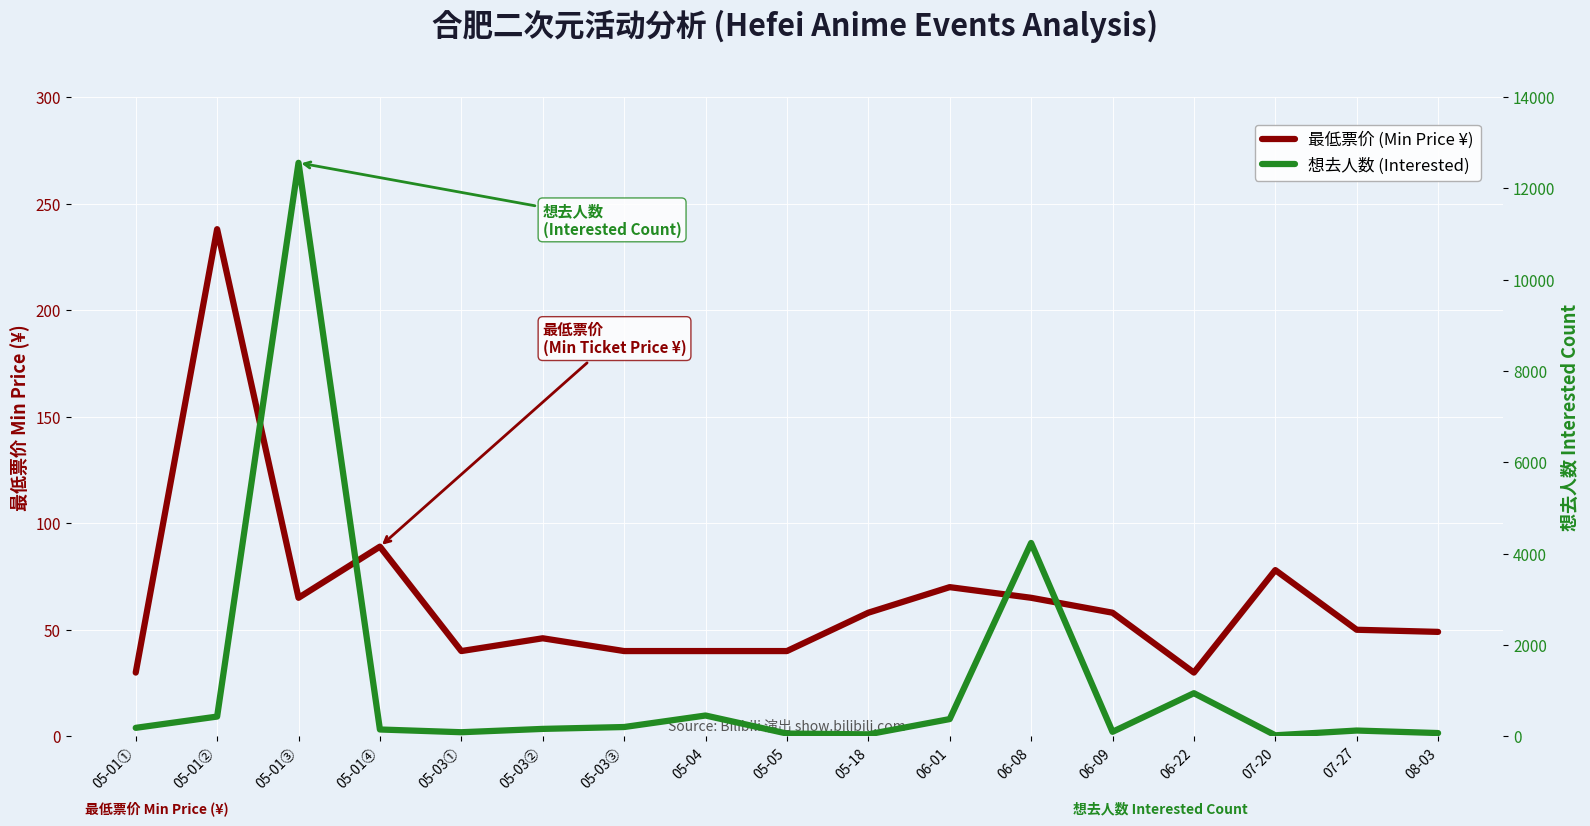

What is the lowest value of the 想去人数 (Interested) series?

22.0